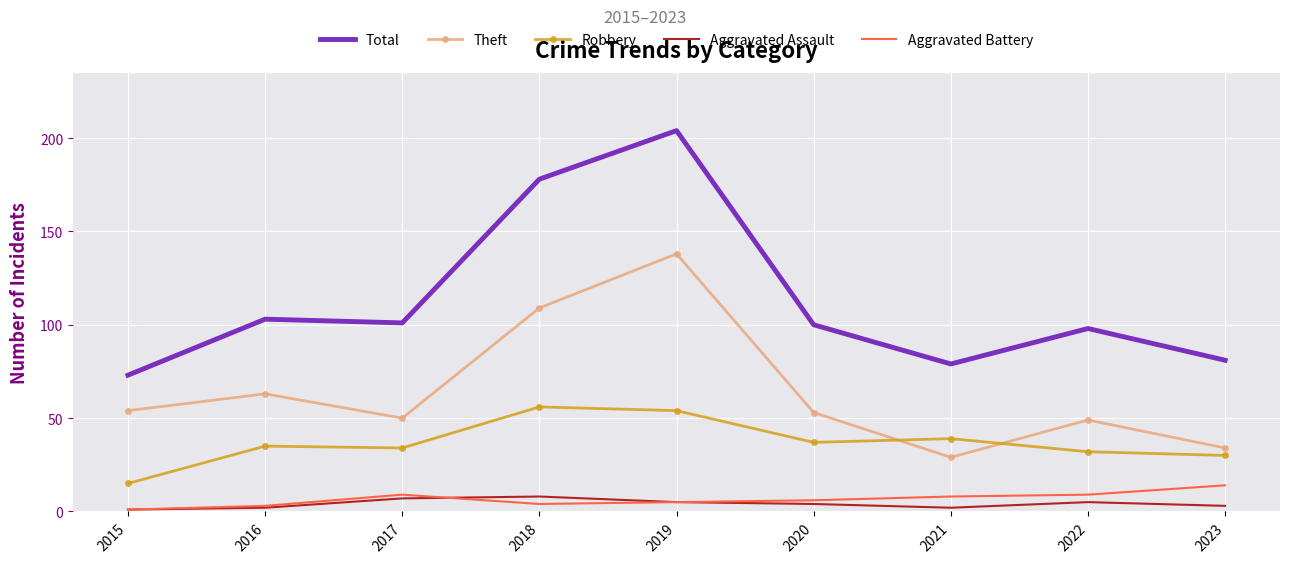

What is the difference between the highest and lowest values at 2017?

94